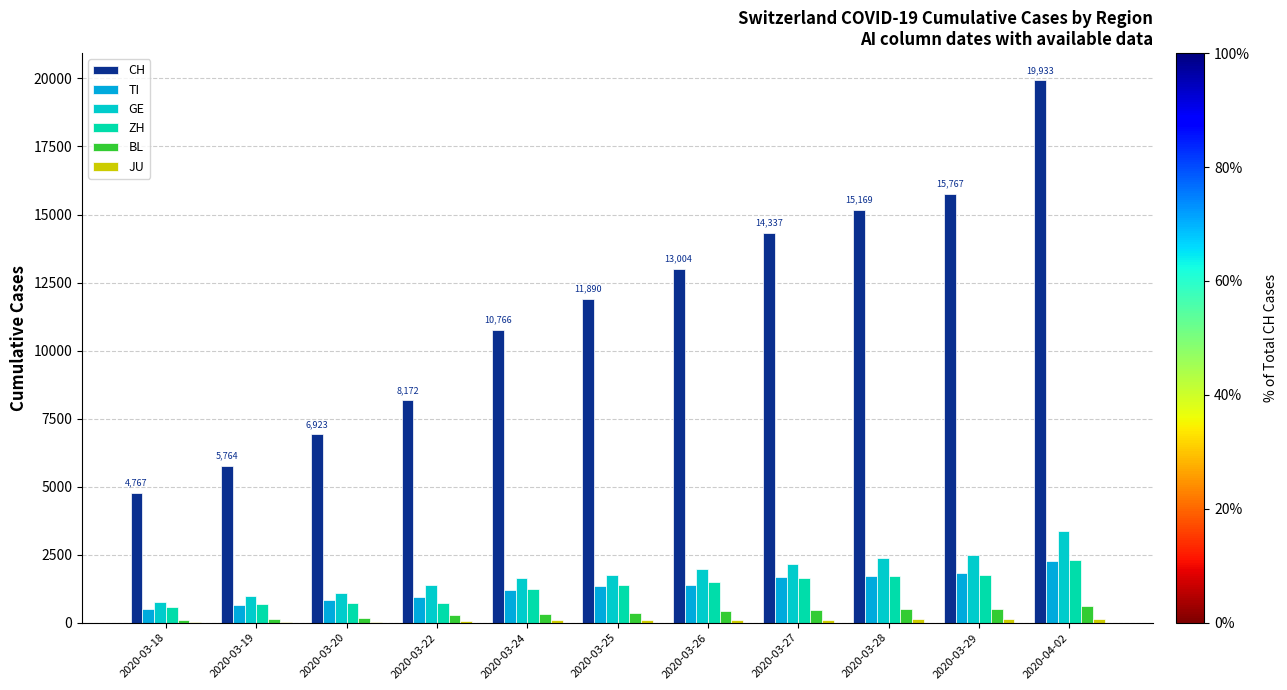

At how many categories does at least one series exceed 17044?

1